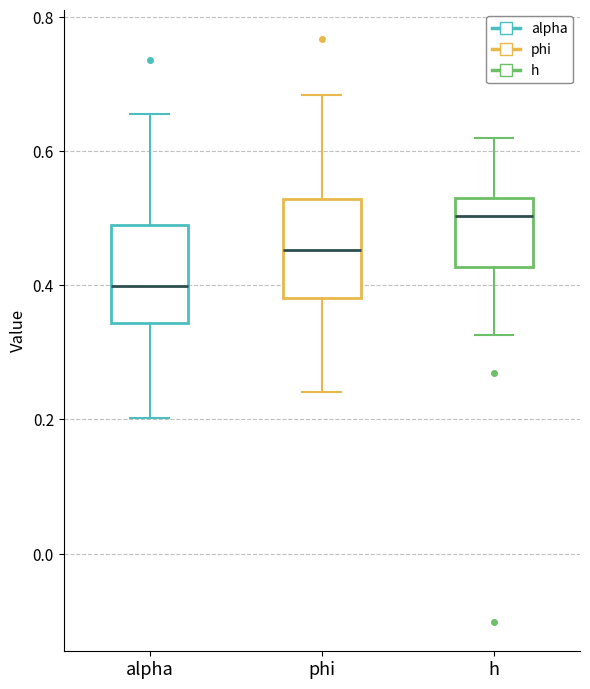

Reading left to right, transcribe this box plot: for each box, give where its median line is, the range the box spans, and where its two whiskers end, as read against the y-axis. The values are not printed on the chart, so give them approximately, as read against the axis.

alpha: median 0.40, box 0.34 to 0.48, whiskers 0.20 to 0.66
phi: median 0.46, box 0.38 to 0.52, whiskers 0.24 to 0.68
h: median 0.50, box 0.42 to 0.54, whiskers 0.32 to 0.62